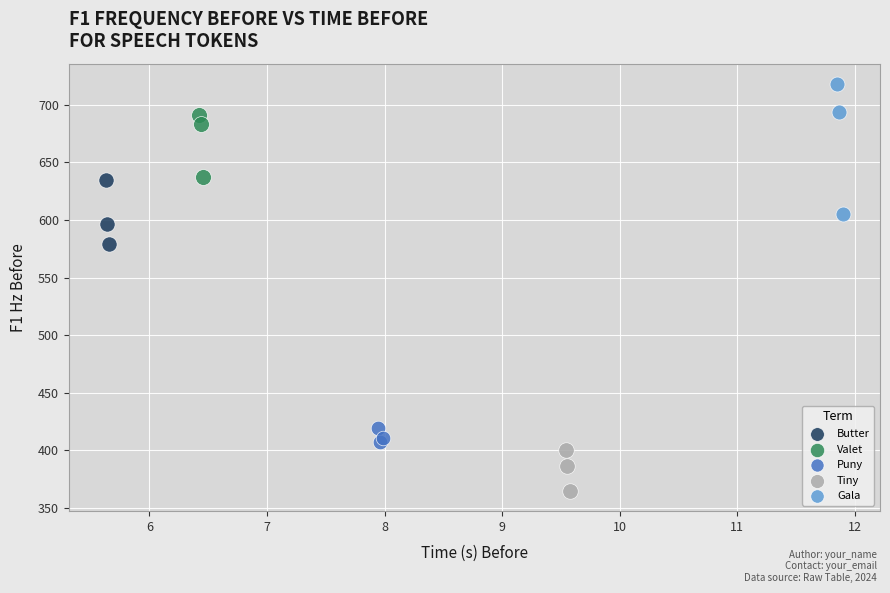

Which series has the widest spread of Y values?

Gala